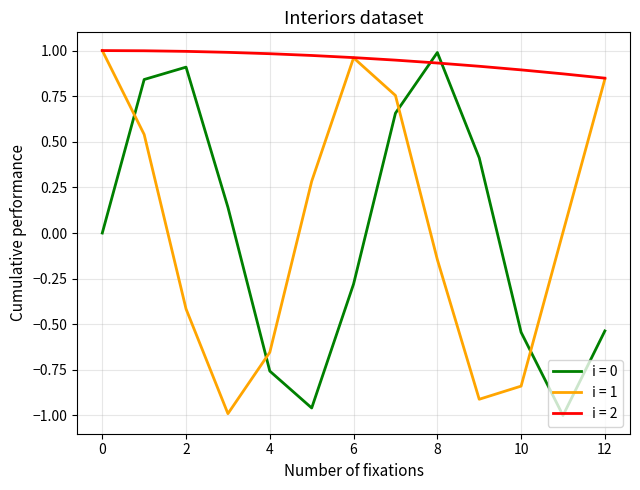

Does the chart have visible grid lines?

Yes